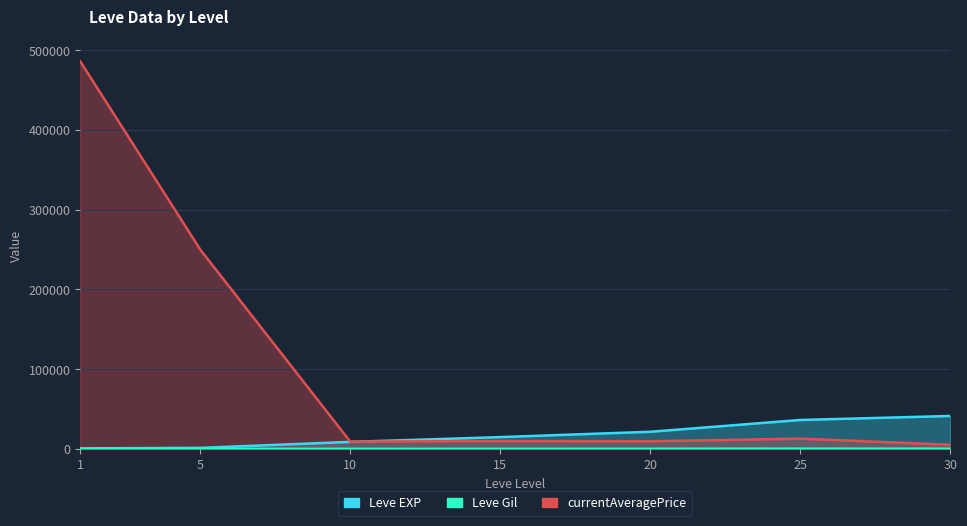

Rank the categories by Leve EXP value from highest to lowest.

30, 25, 20, 15, 10, 5, 1